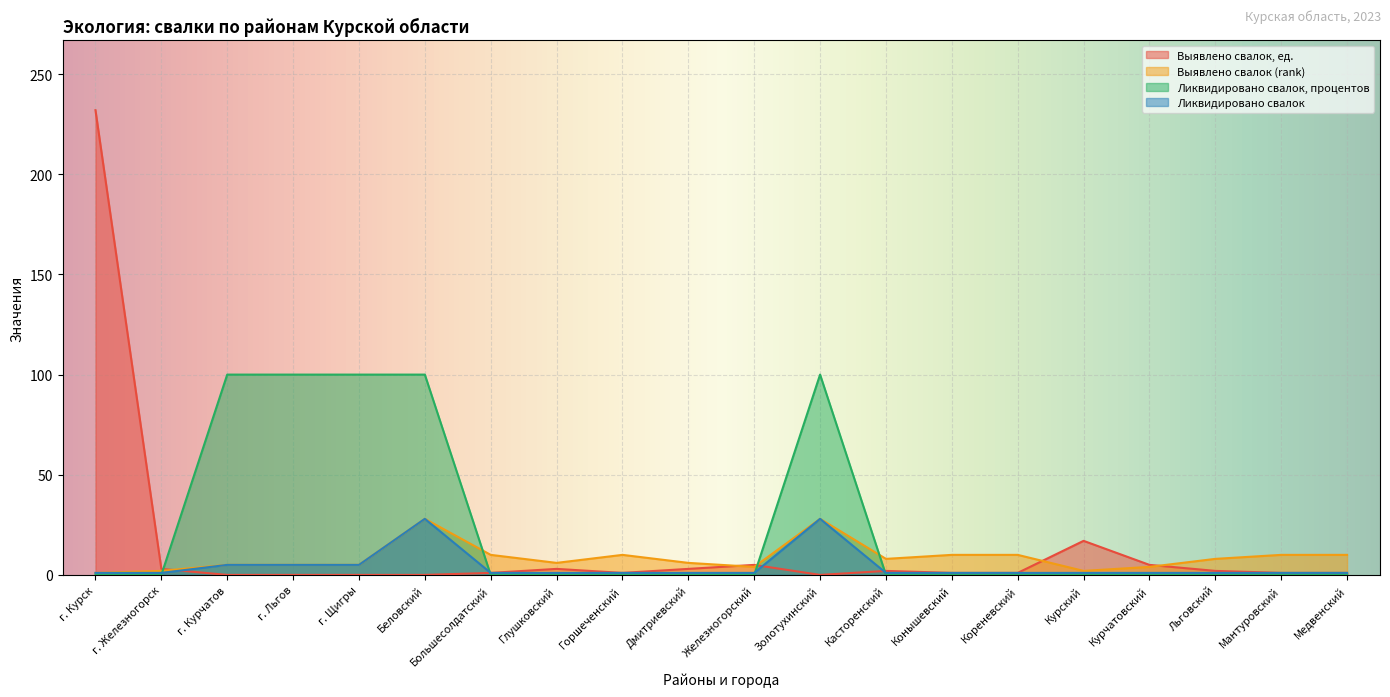

What are all the series names shown in the legend?

Выявлено свалок, ед., Выявлено свалок (rank), Ликвидировано свалок, процентов, Ликвидировано свалок